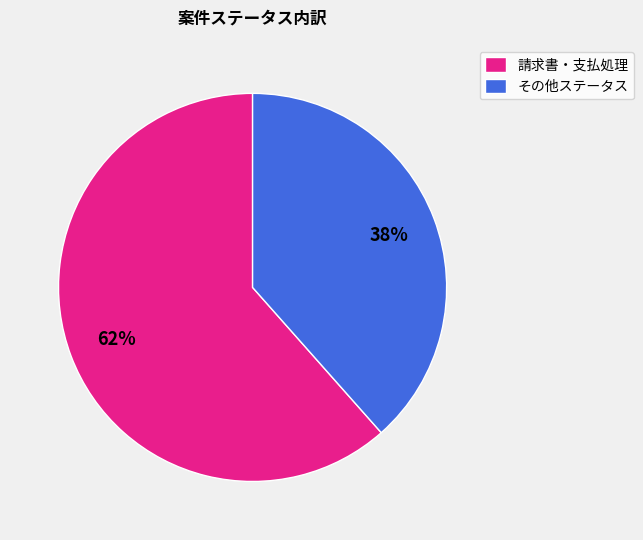

Combined, do その他ステータス and 請求書・支払処理 account for over 50%?

Yes